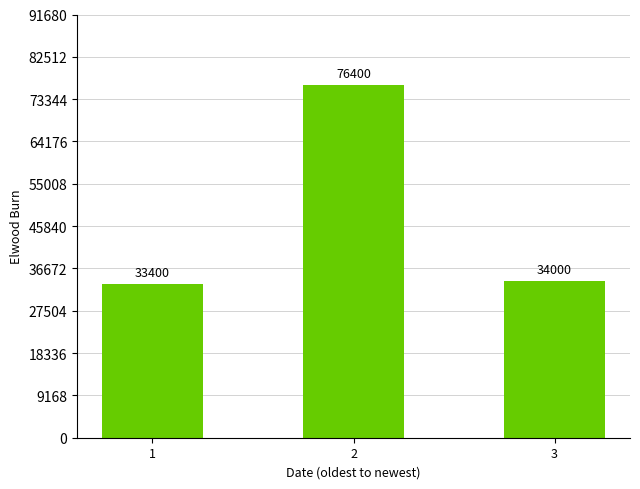

Is it true that the value at 3 is 46836?

False